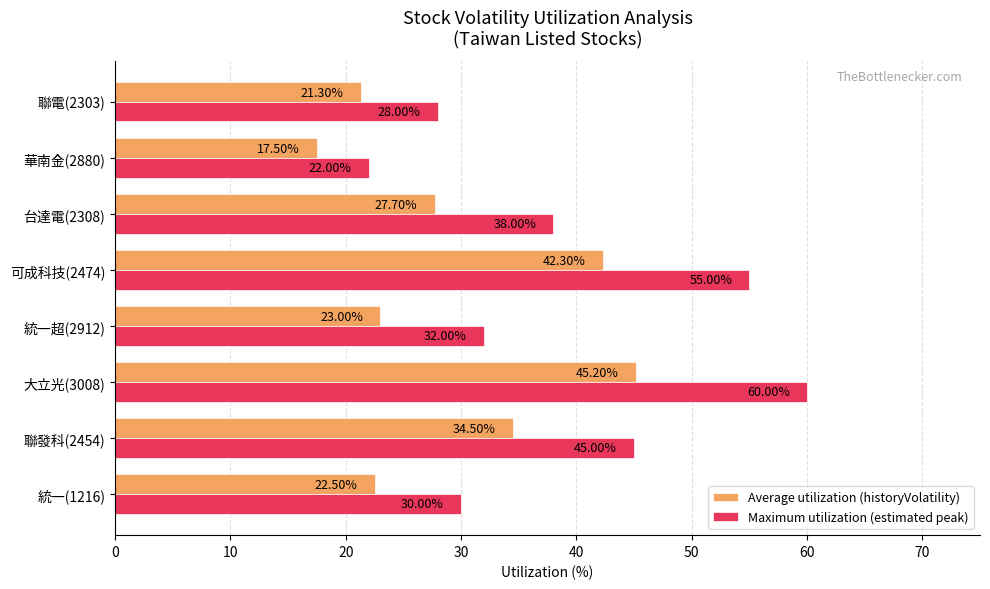

What is the difference between the highest and lowest values at 統一超(2912)?

9.0